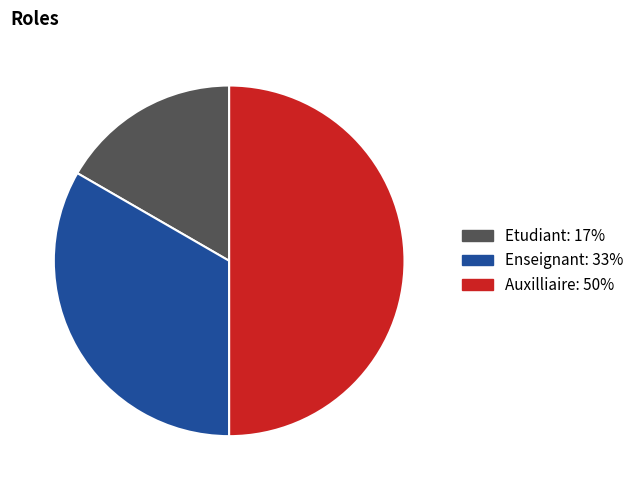

Combined, do Auxilliaire and Enseignant account for over 50%?

Yes